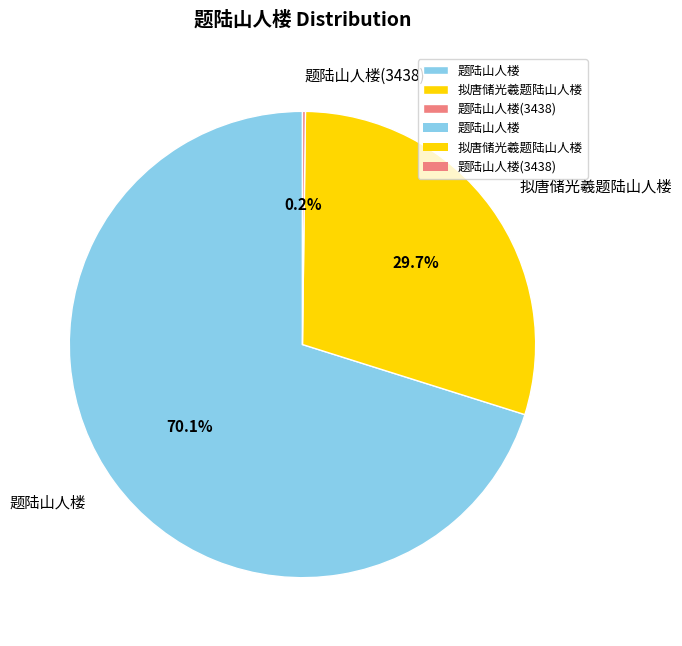

Which category has the biggest portion of the pie?

题陆山人楼